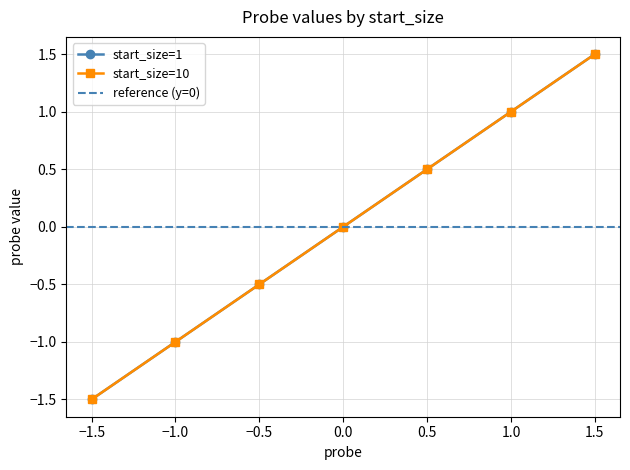

True or false: start_size=1 has a value of 1.0 at 1.5.

False